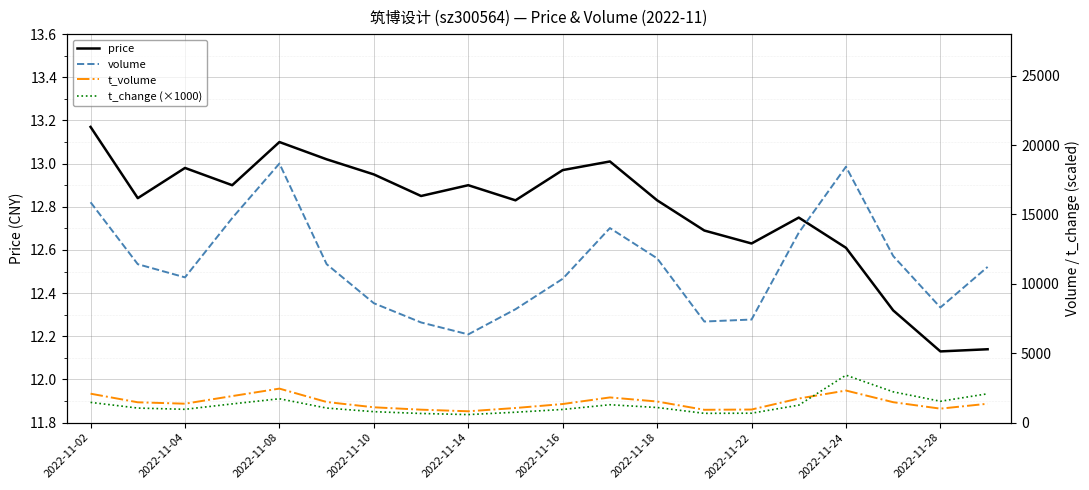

True or false: price has a value of 8.5 at 2022-11-10.

False